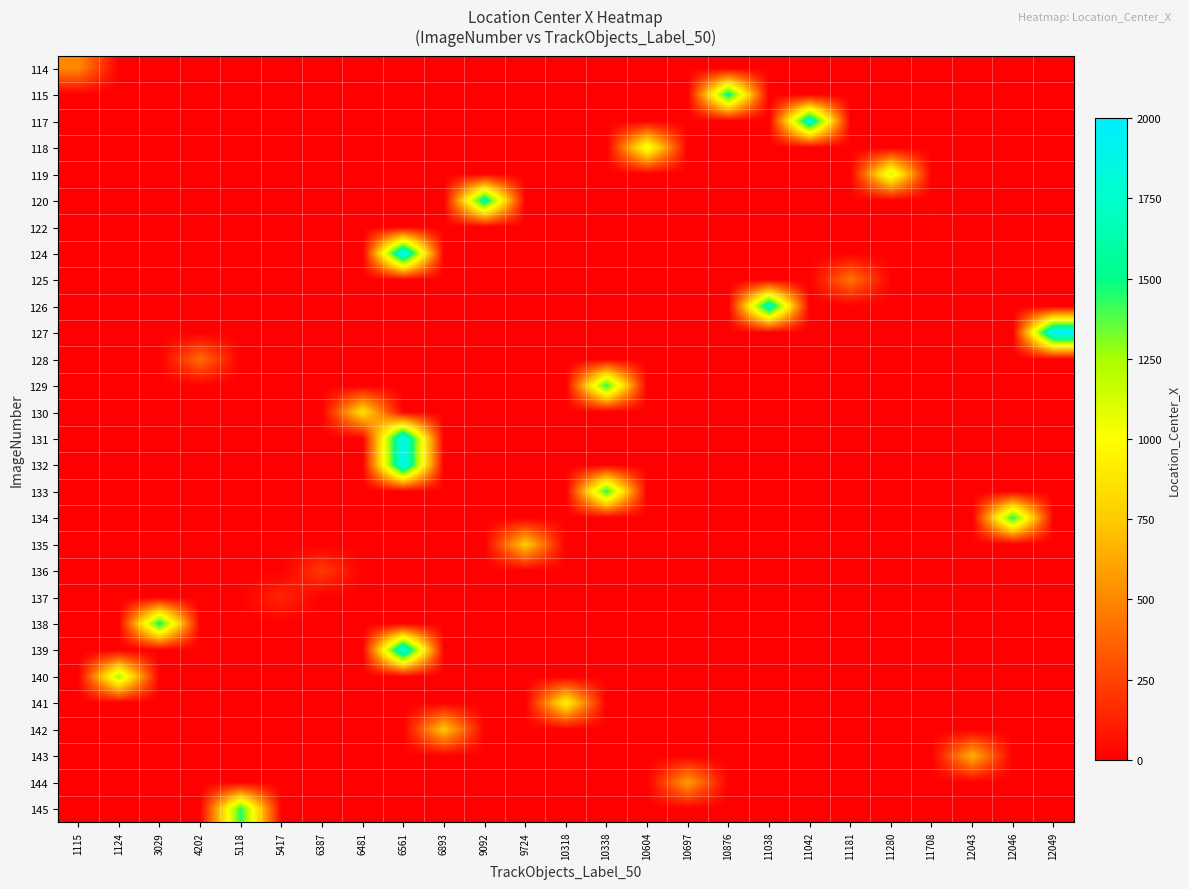

At which category is the sum across all series the highest?

6561